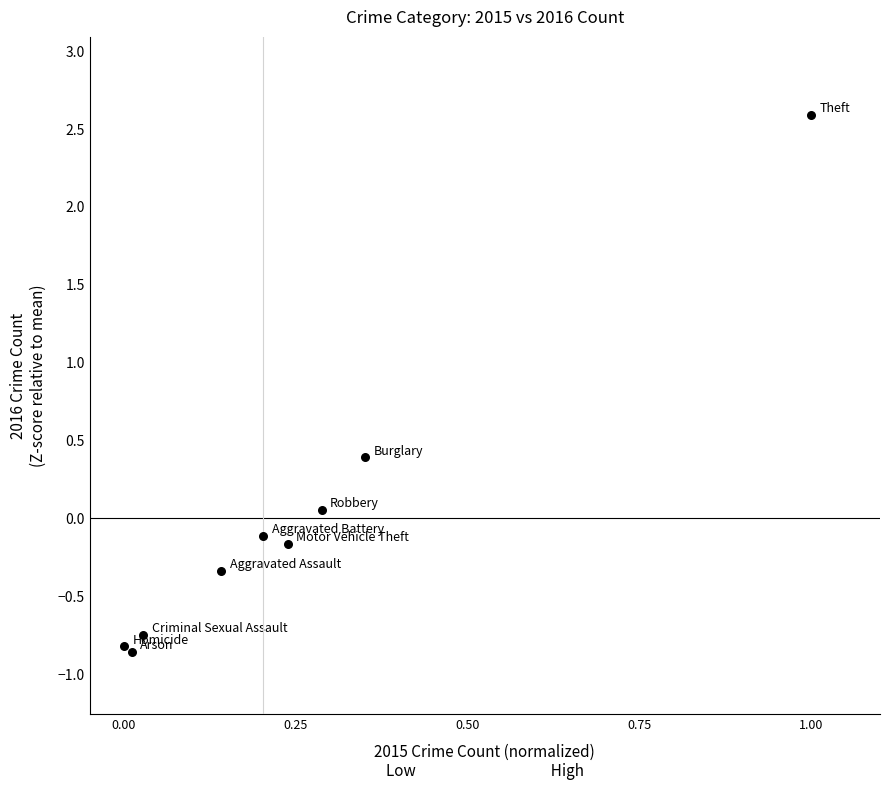

What is the range of Y values (max minus min)?

3.5